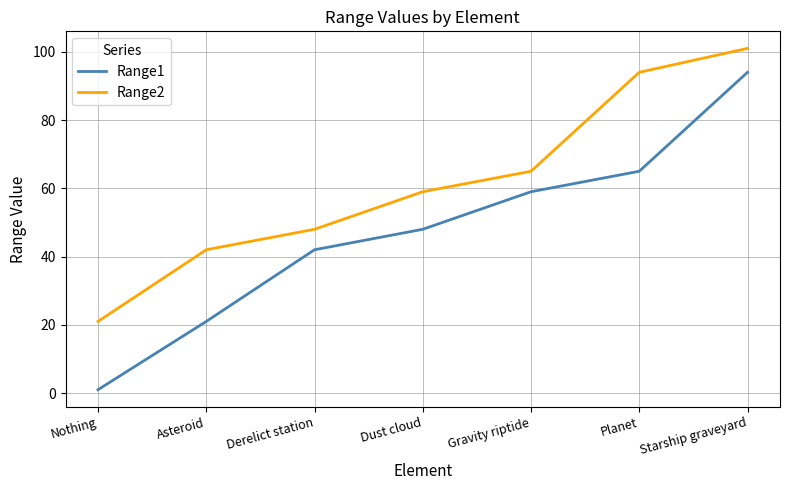

What are all the series names shown in the legend?

Range1, Range2